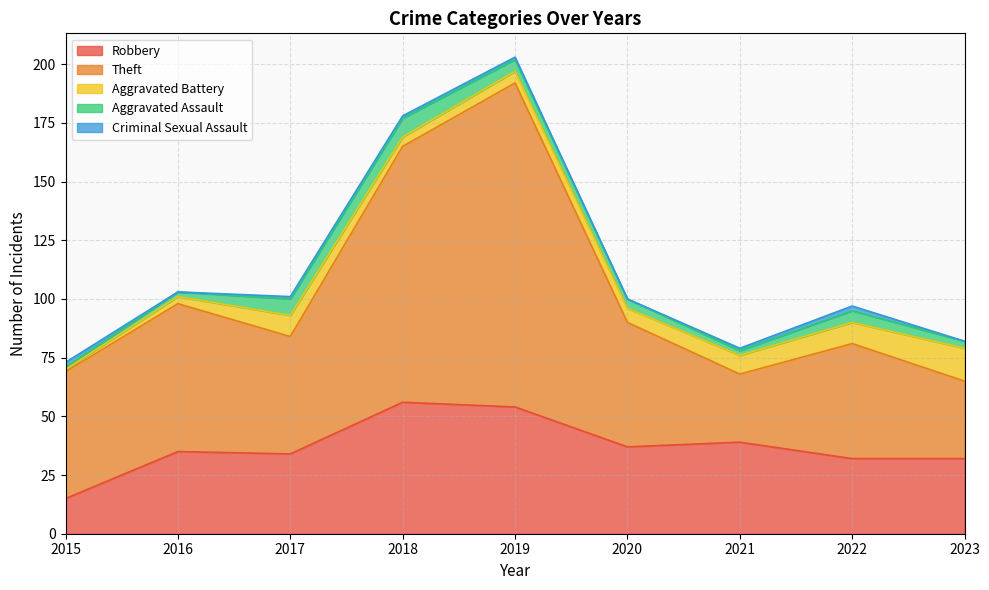

True or false: Theft and Criminal Sexual Assault intersect in this chart.

False